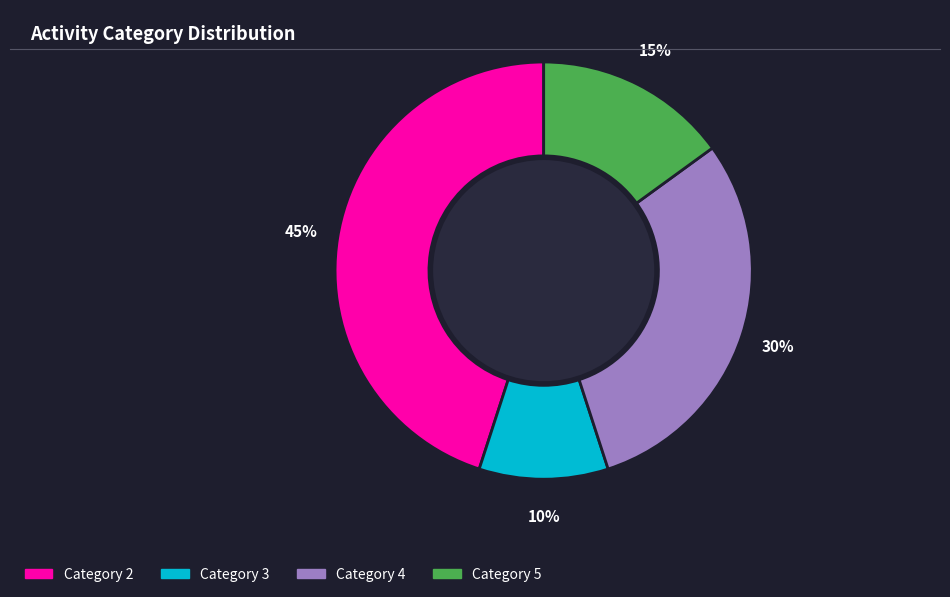

Is there any slice that represents more than half of the pie?

No